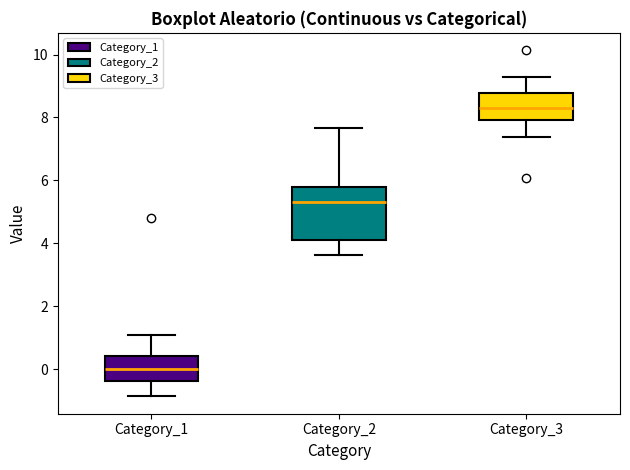

Which box's median line is the highest?

Category_3